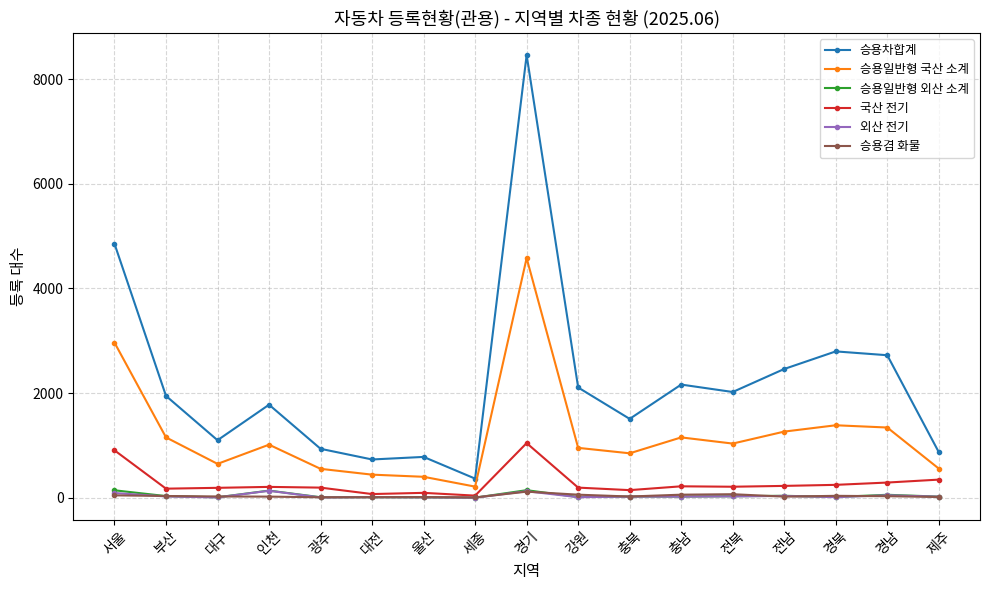

Which series has the widest spread of values?

승용차합계